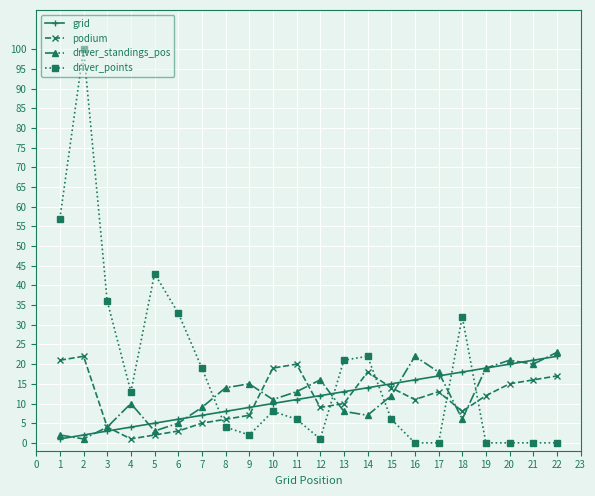

Where do driver_points and grid first cross each other?

7 and 8